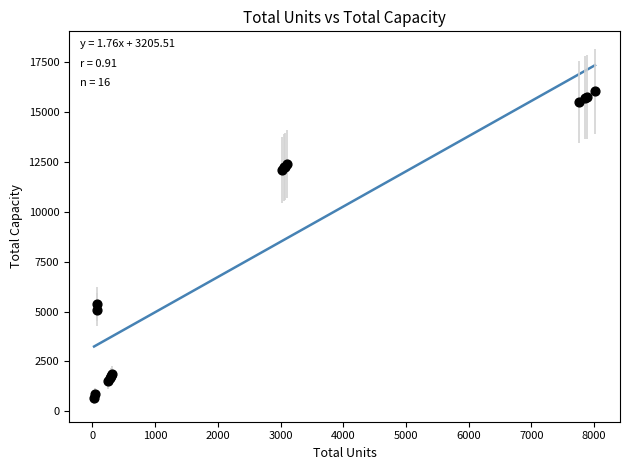

What Y value in the scatter plot is closest to 8339?

5400